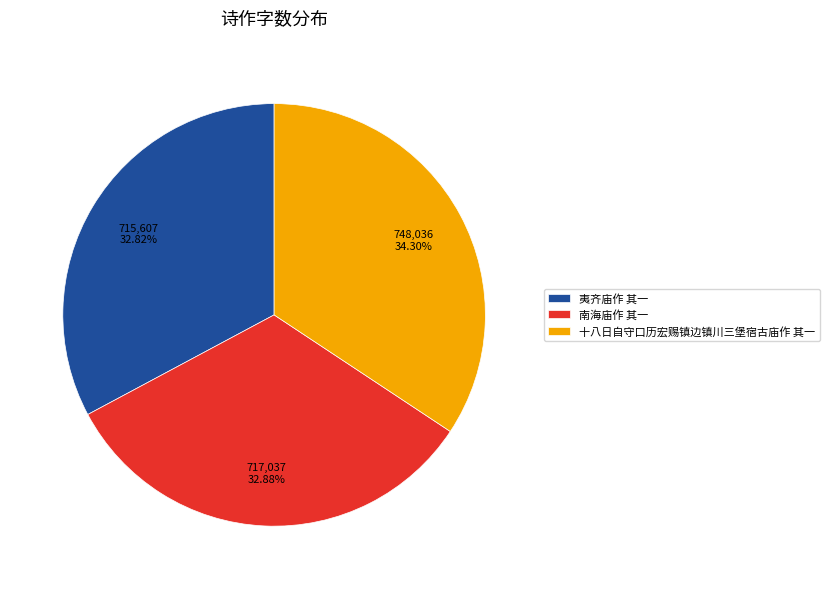

How many slices are in this pie chart?

3